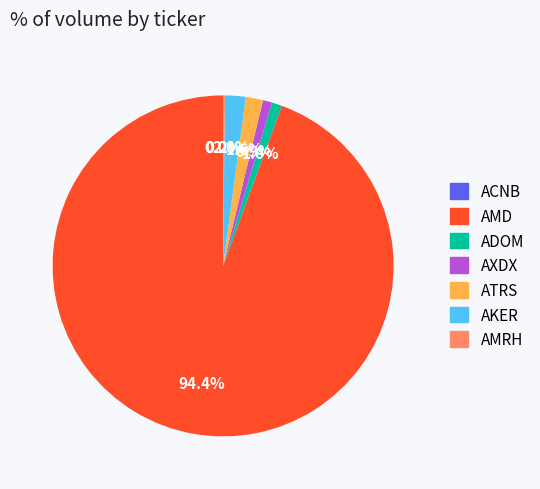

Which slice is the largest?

AMD